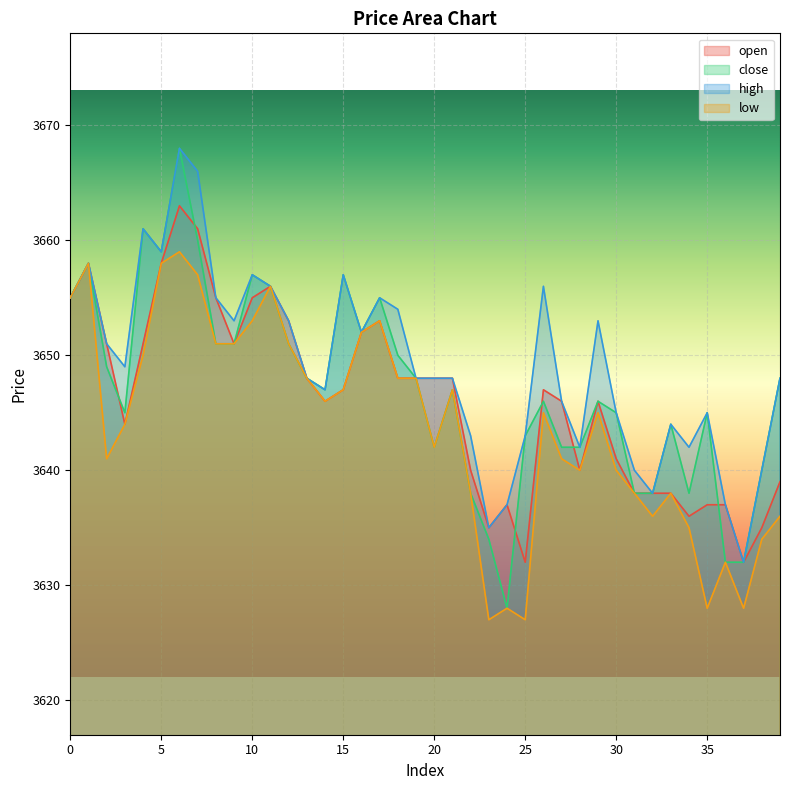

What is the value of the low point at the 19th from the left?

3648